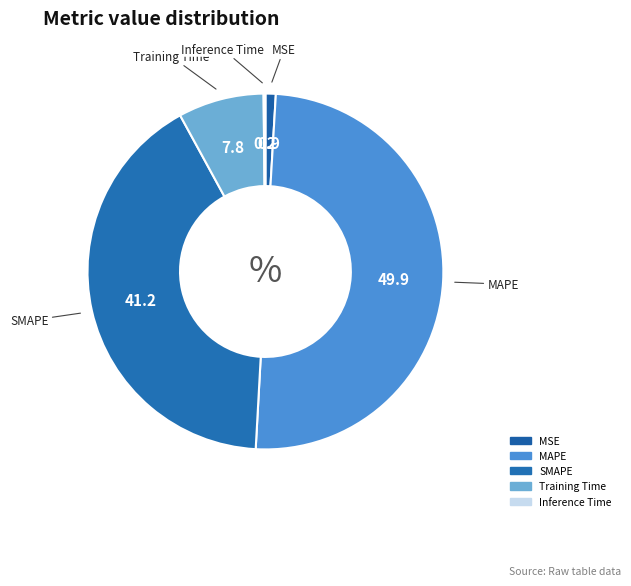

To the nearest percent, what is the average slice percentage?

20%